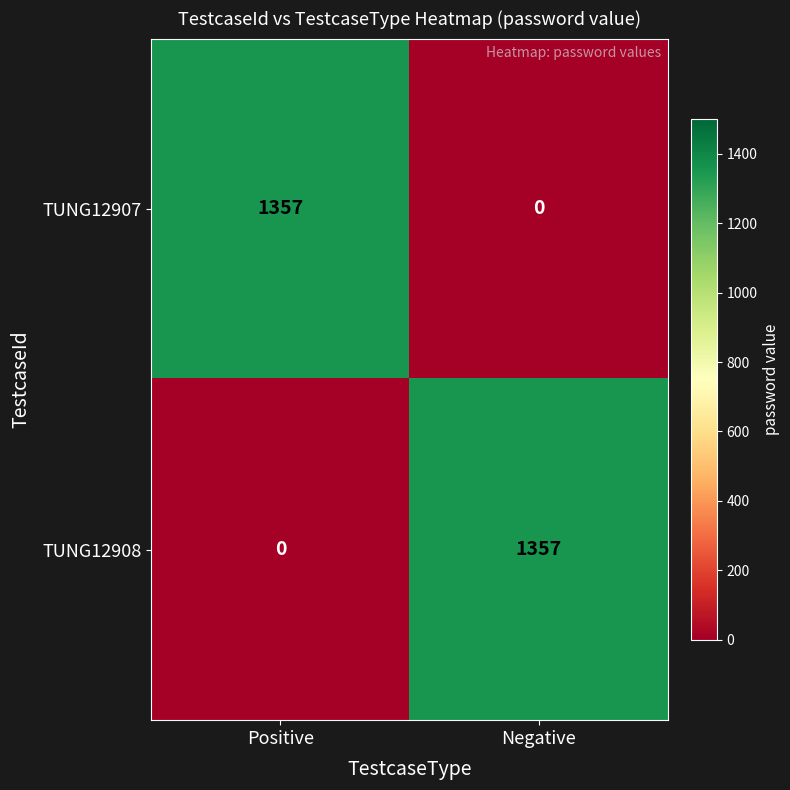

True or false: TUNG12908 has a value of 1357 at Negative.

True